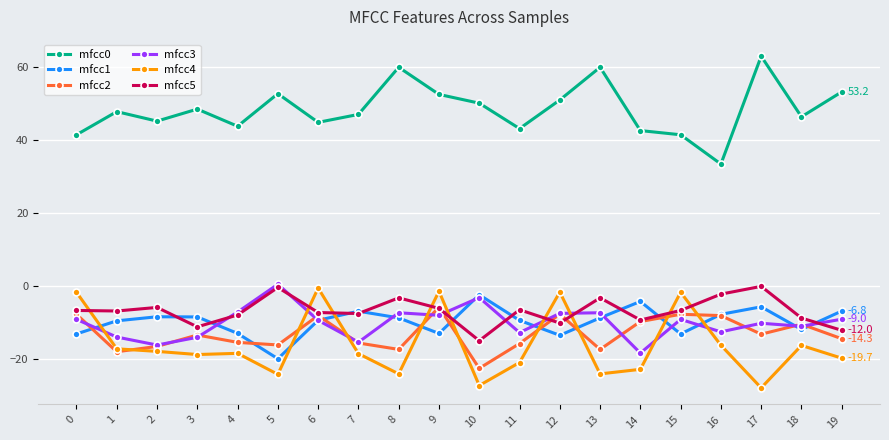

How many intersections are there between mfcc3 and mfcc1?

11